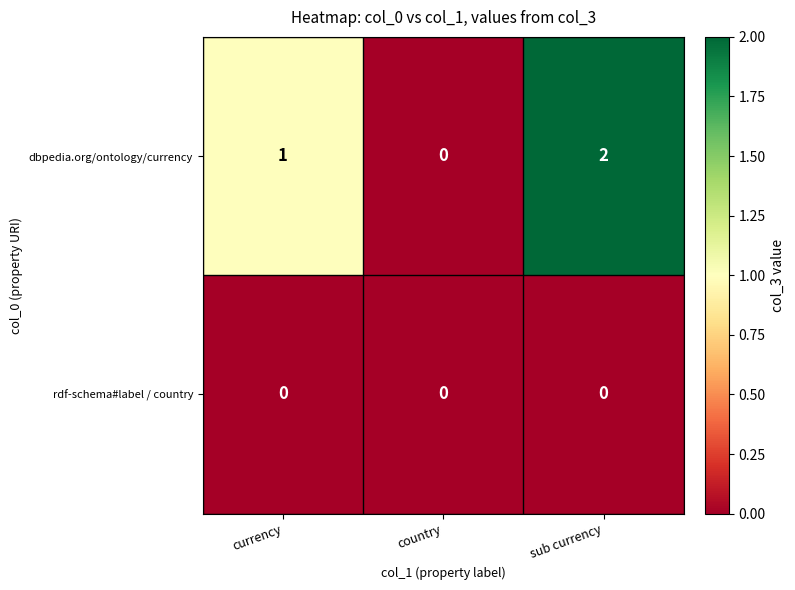

What is the difference between the highest and lowest values at sub currency?

2